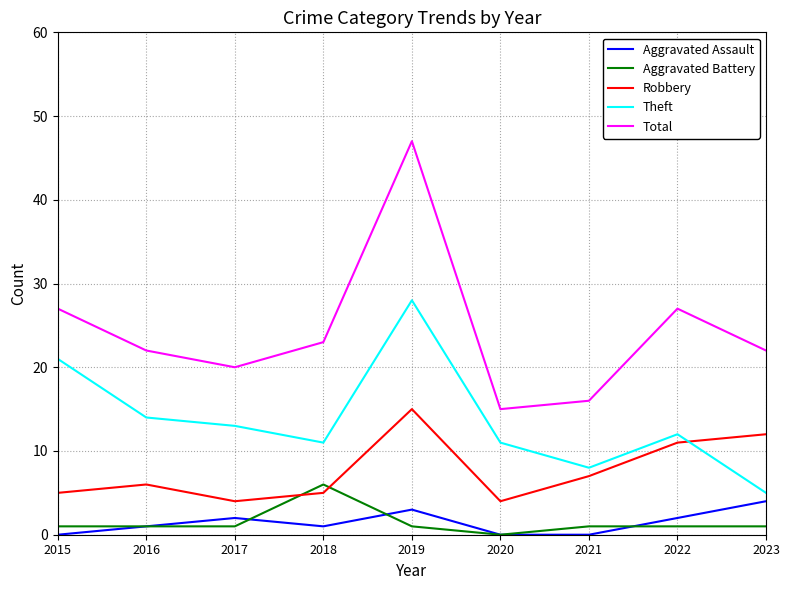

Which series has the widest spread of values?

Total